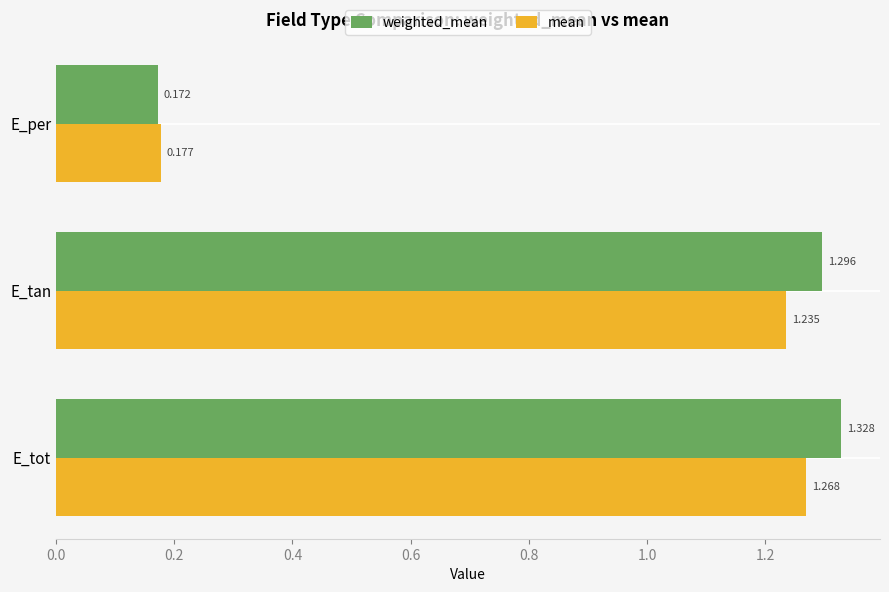

Is the value of weighted_mean at E_per greater than the value of mean at E_tot?

No